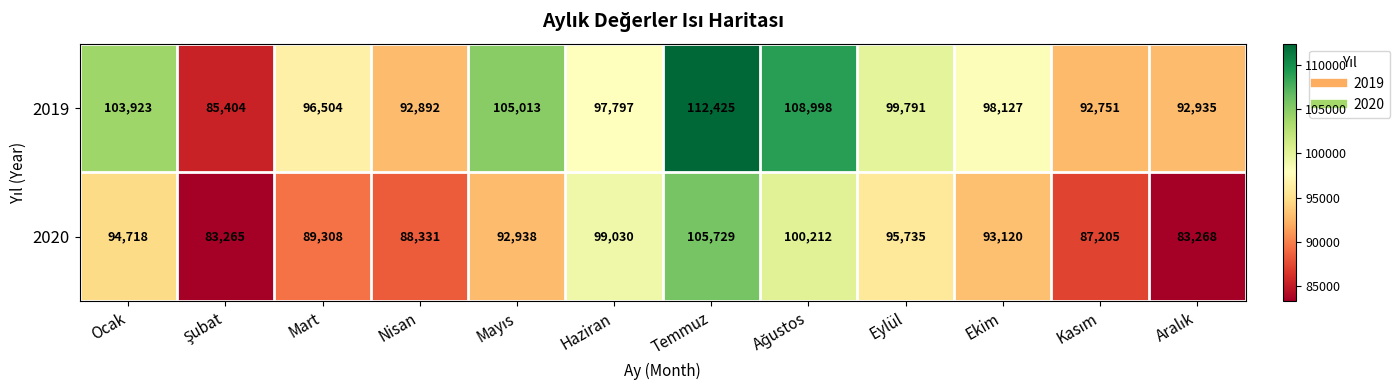

What value does the 2020 series have at Ocak?

94718